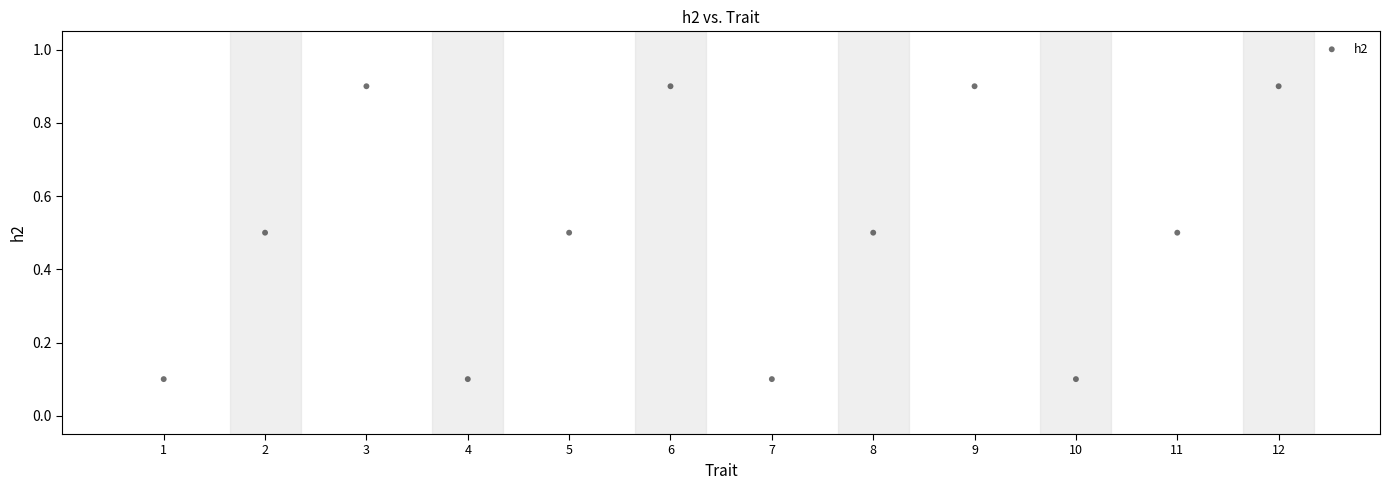

What is the range of Y values (max minus min)?

0.8